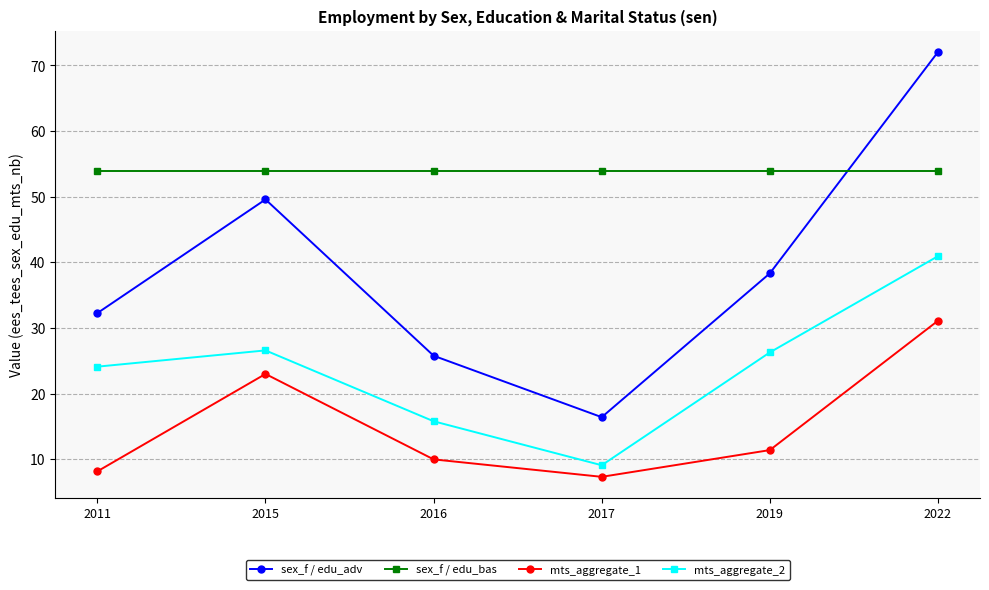

Between 2019 and 2022, which series saw the biggest shift?

sex_f / edu_adv